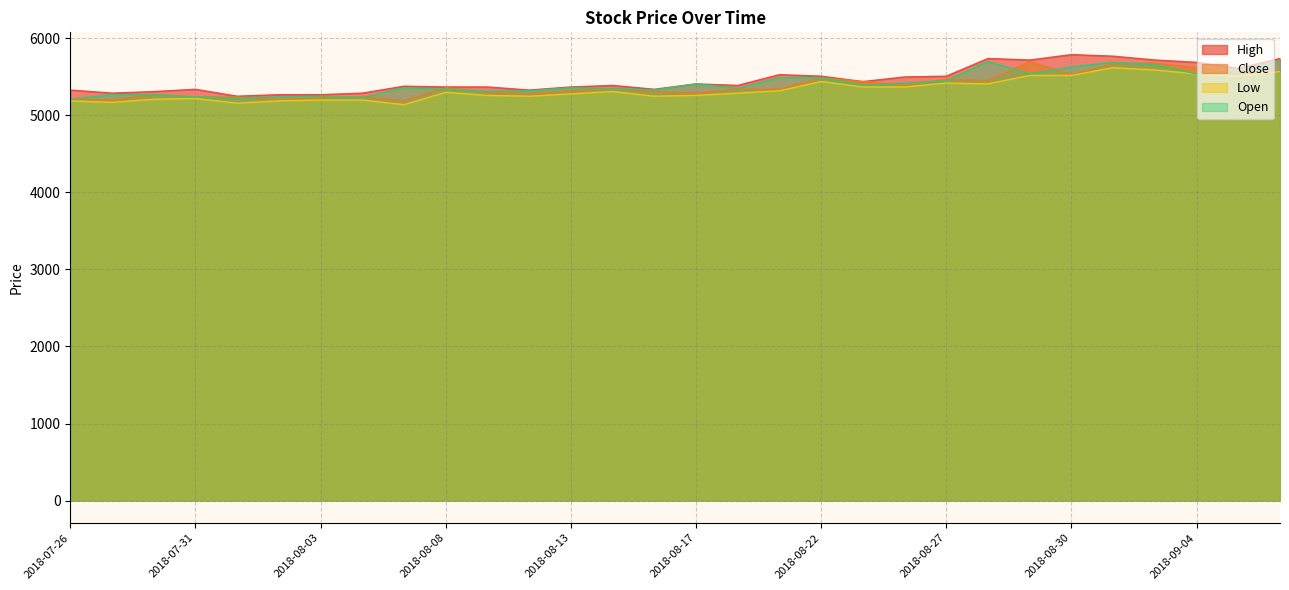

What is the value of the Close point at the 2nd from the left?

5200